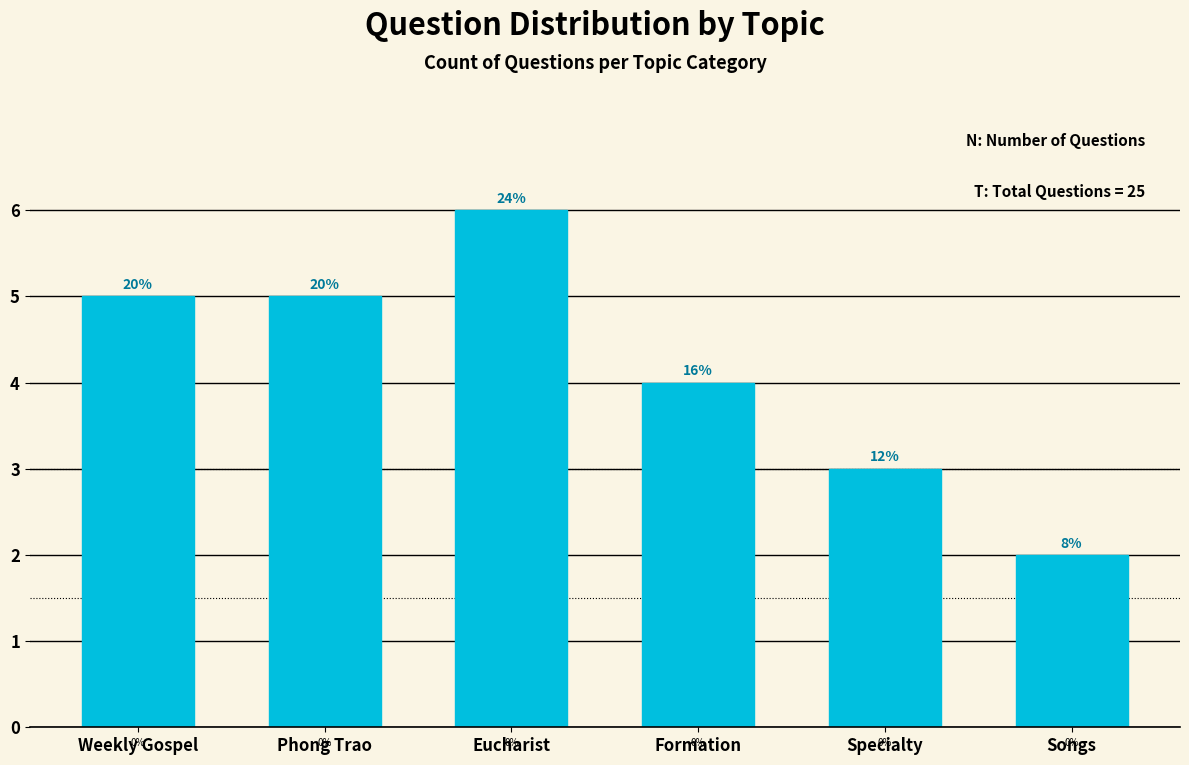

Are the bars horizontal?

No